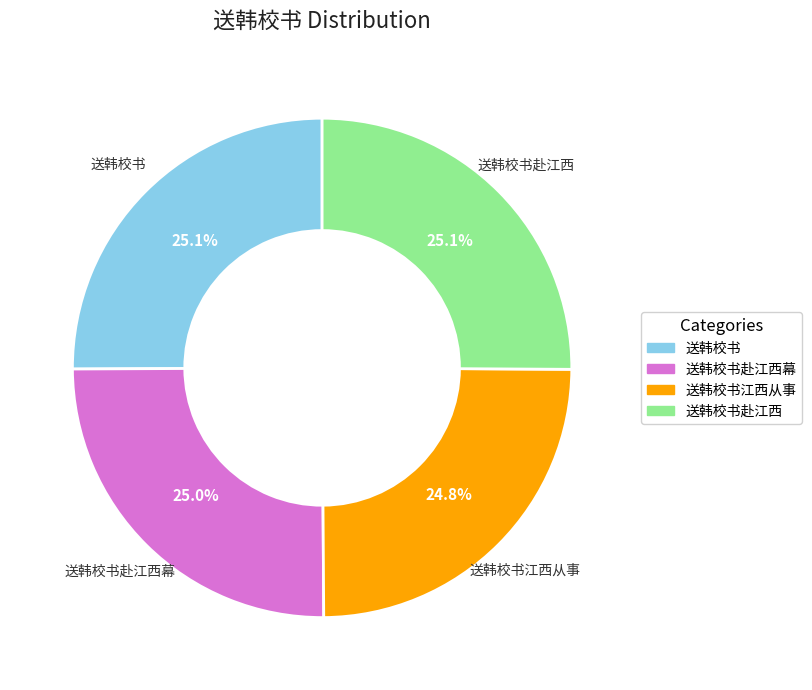

Is there a majority slice in this chart?

No